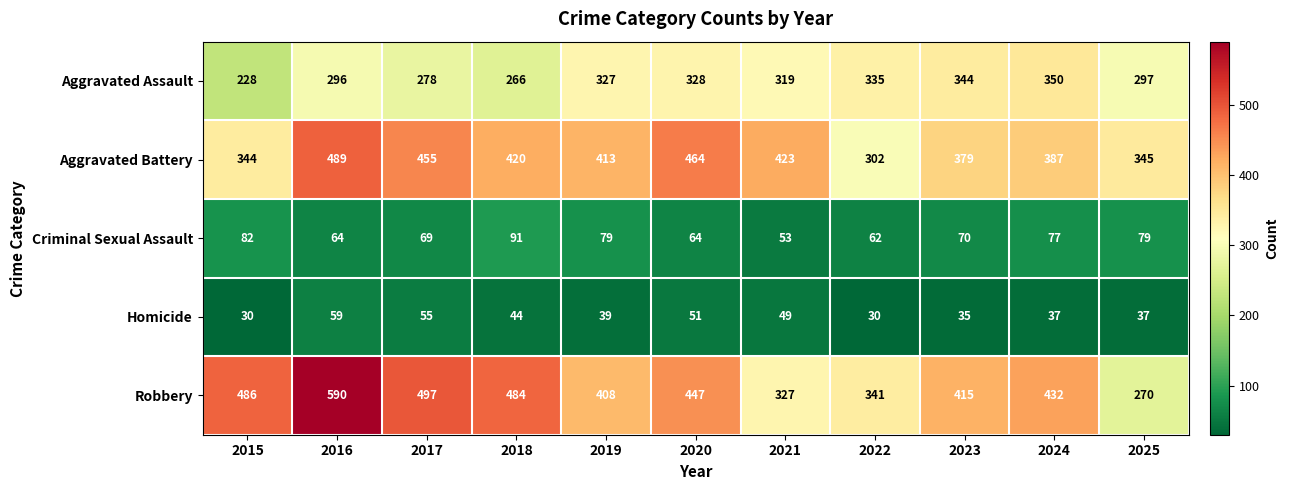

How many data points in Aggravated Battery are less than 413?

5